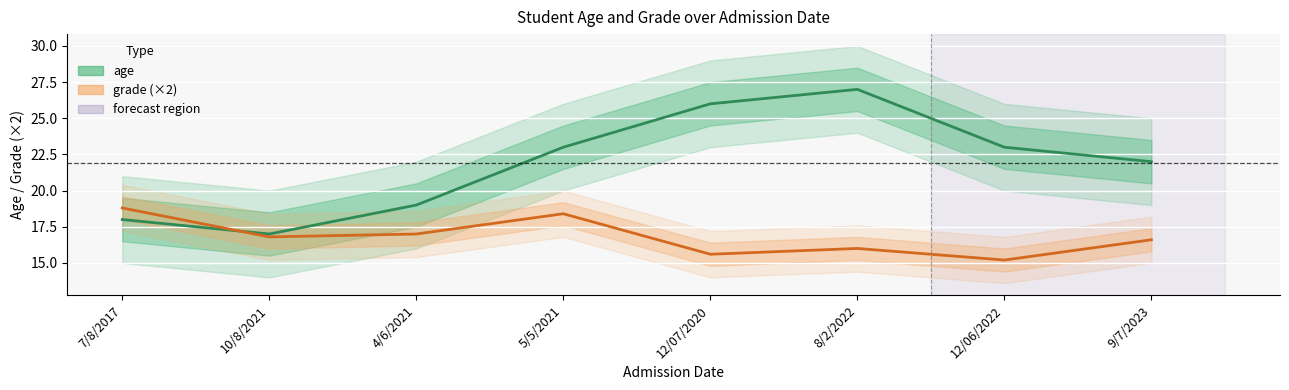

What is the total value across all series at 12/07/2020?

41.6